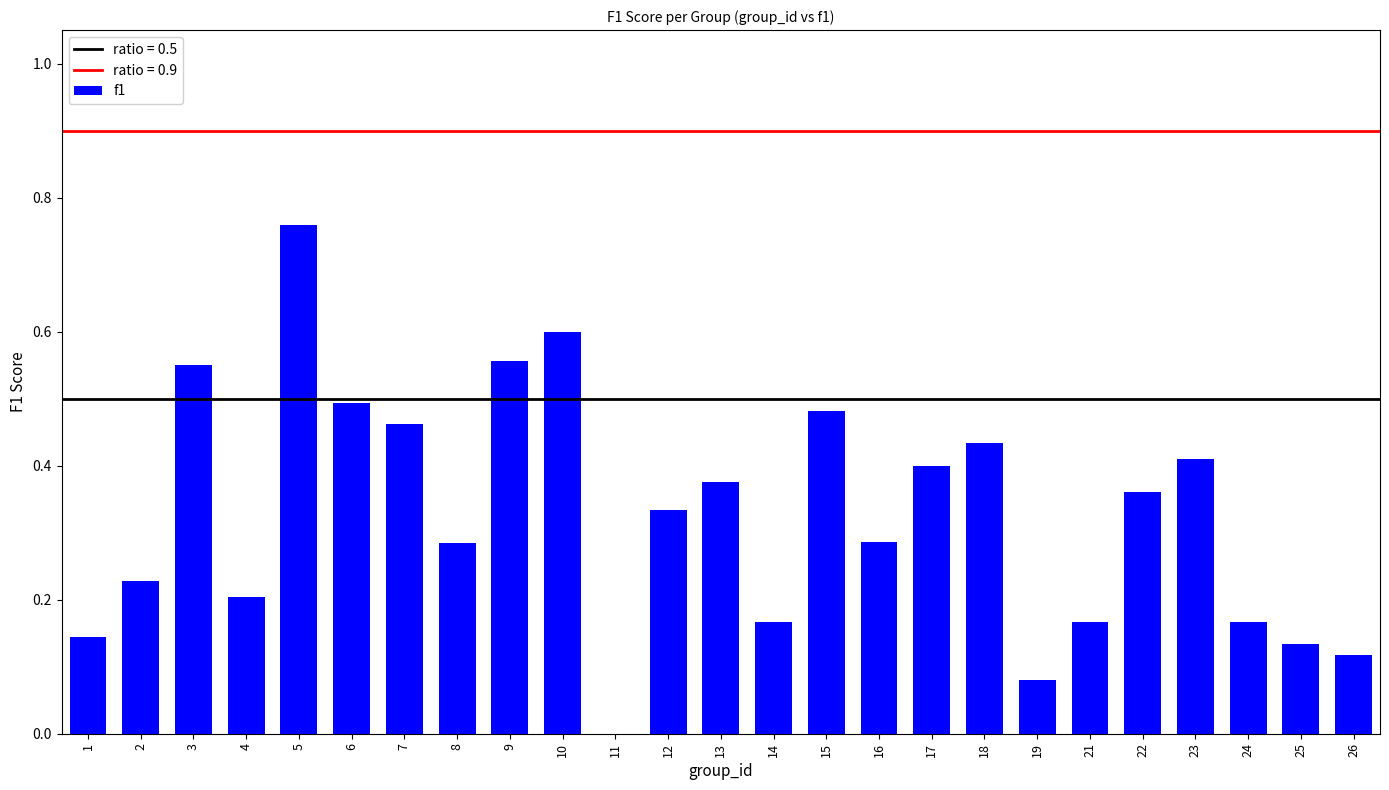

What is the sum of all values?

8.2